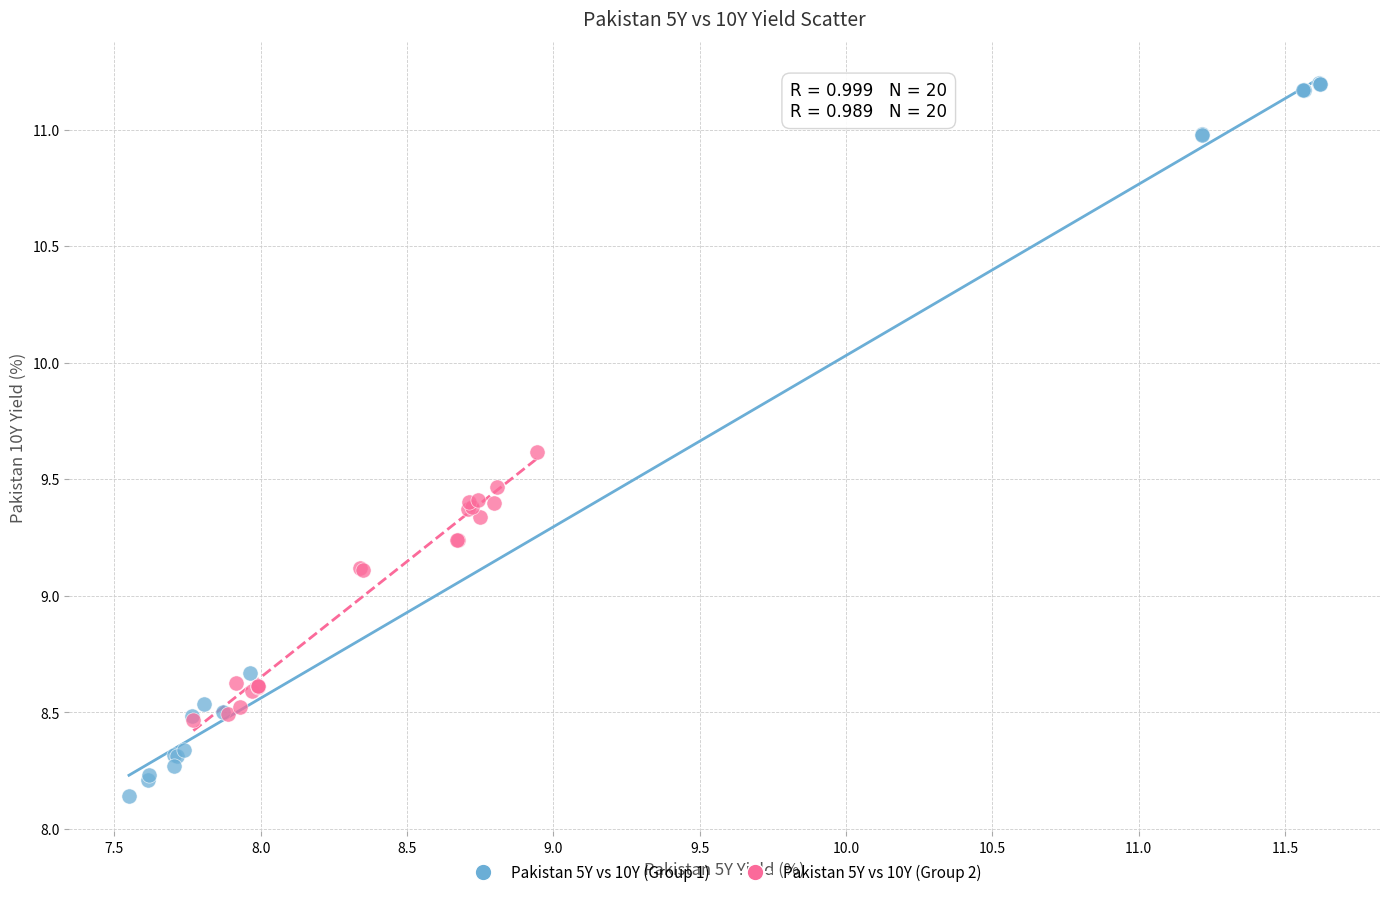

Which series contains the lowest Y value?

Pakistan 5Y vs 10Y (Group 1)